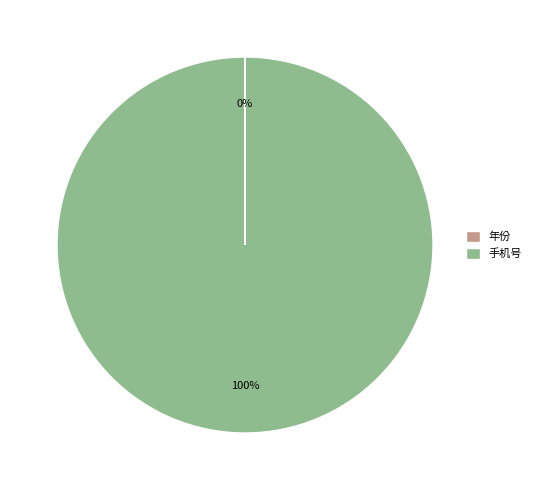

To the nearest percent, what is the difference between the largest and smallest slice percentages?

100%